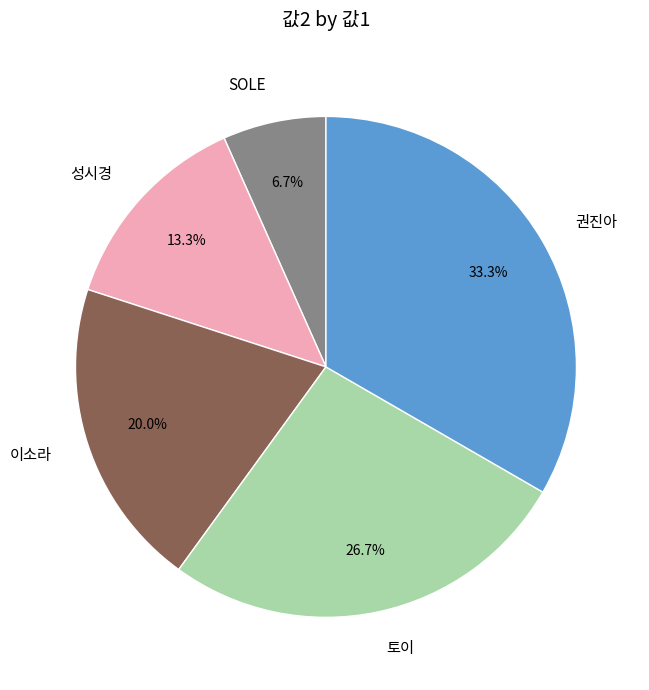

Which has a higher value, 이소라 or 권진아?

권진아